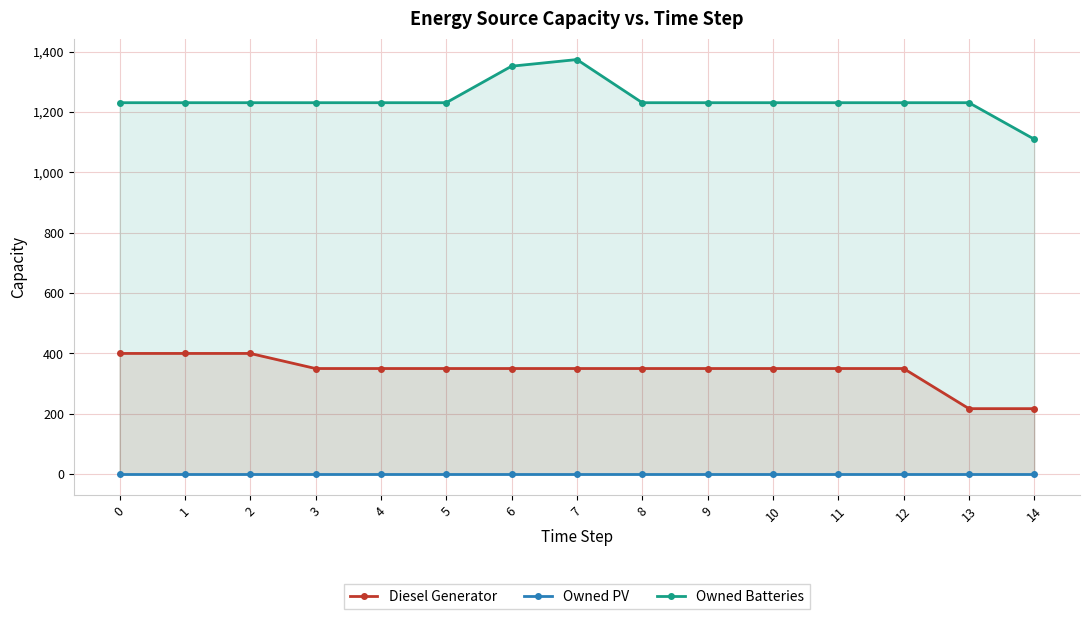

Is it true that Owned PV equals 0 at 14?

True